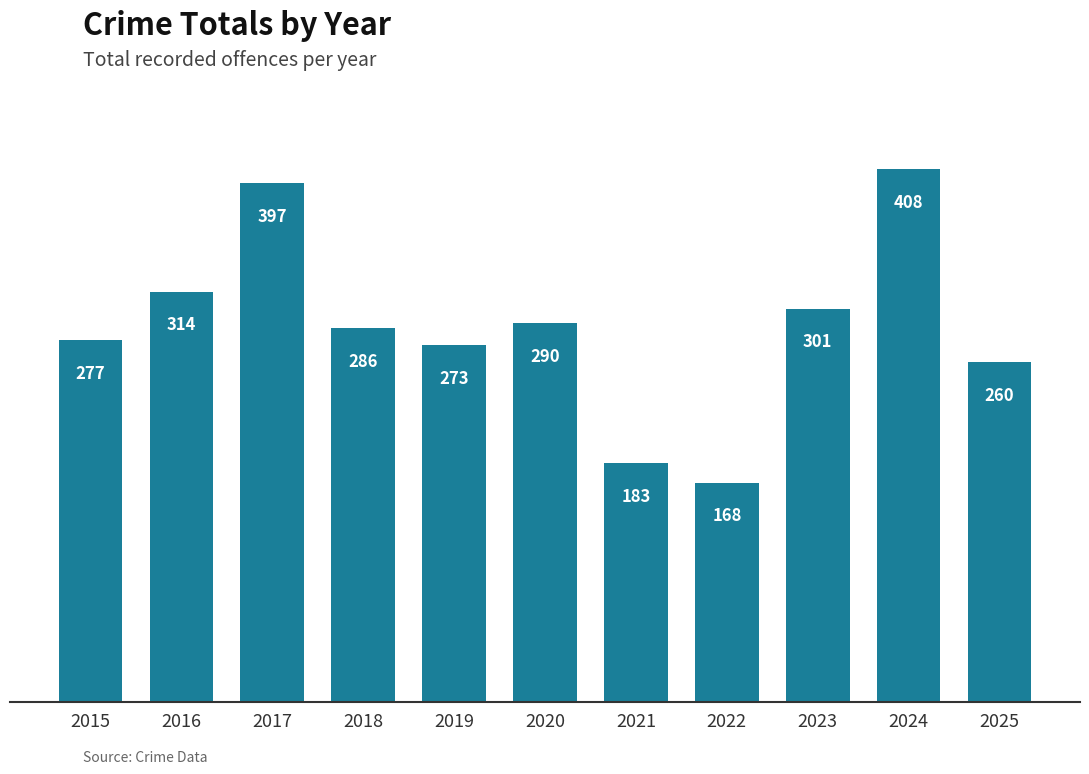

Are the bars horizontal?

No